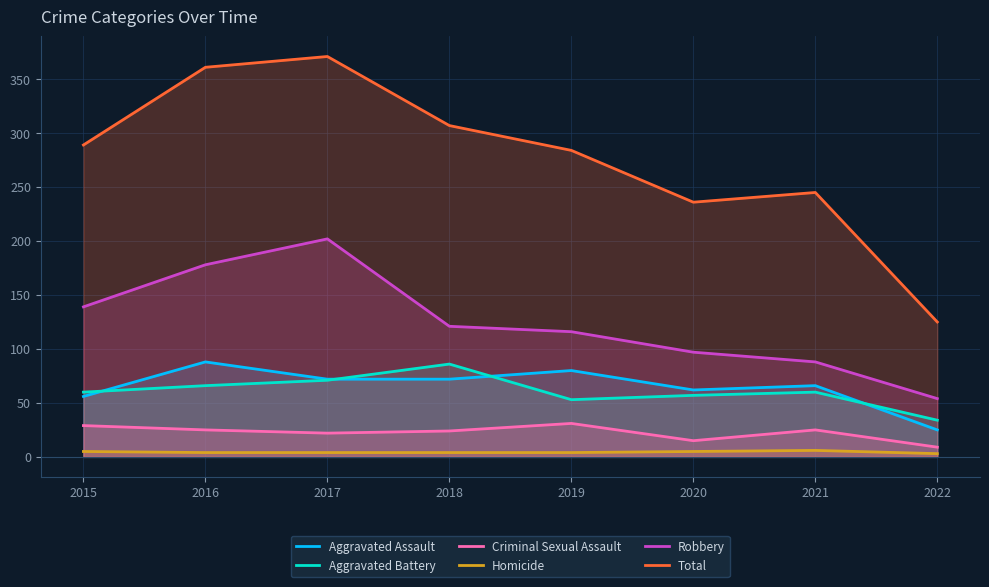

What is the lowest value of the Criminal Sexual Assault series?

9